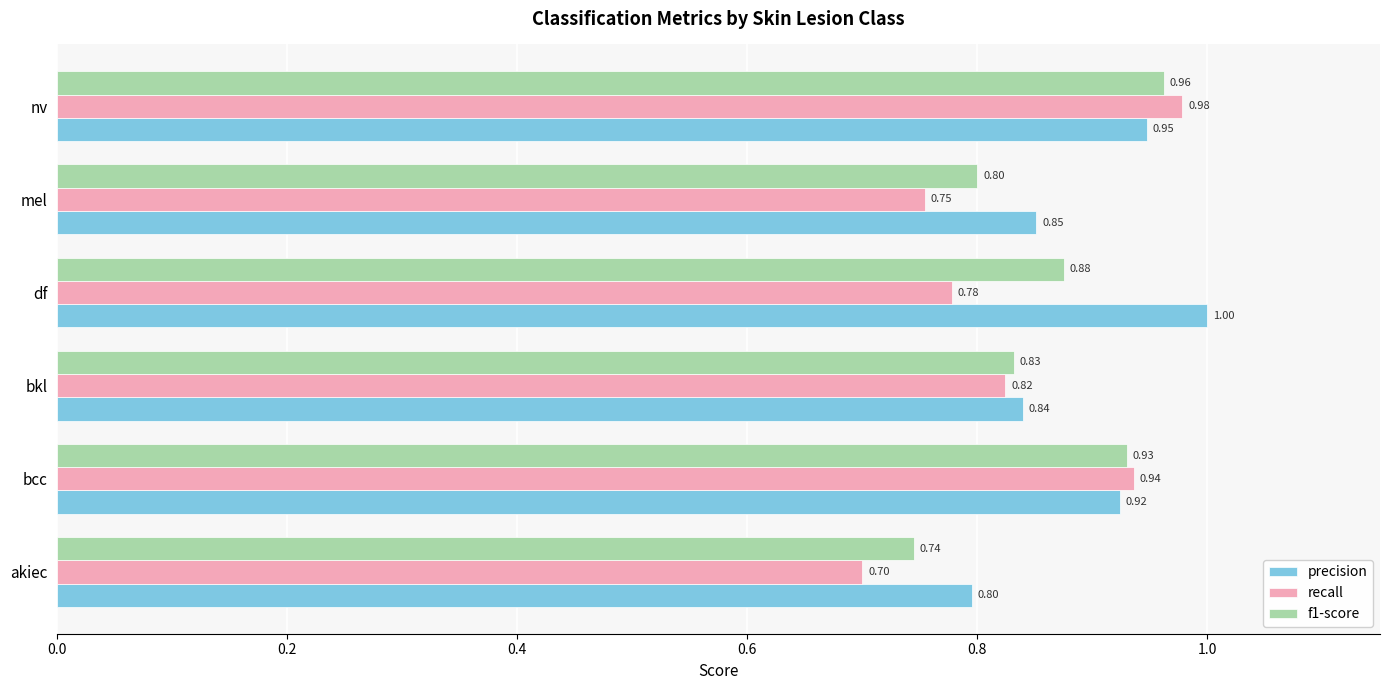

What is the difference between the maximum and minimum values in the recall series?

0.3